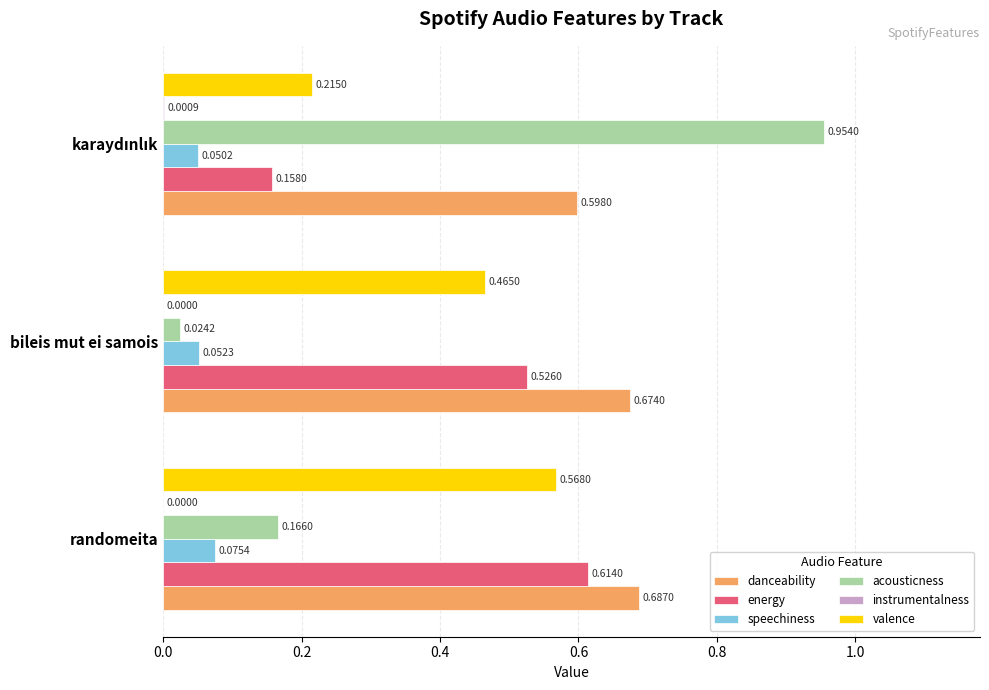

Which category has the highest value in the speechiness series?

randomeita